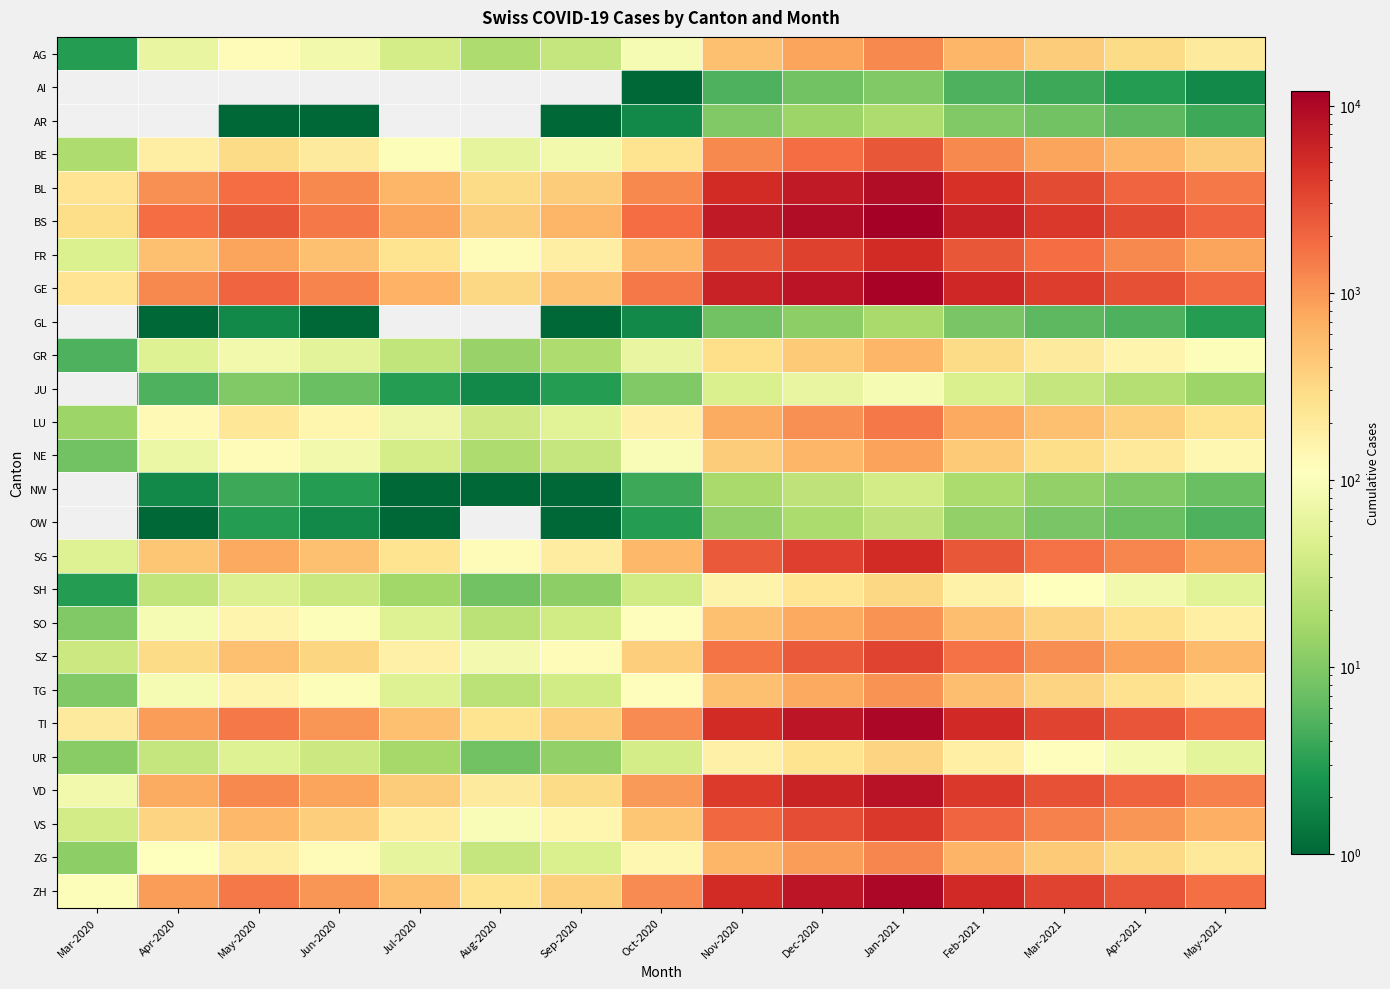

Reading left to right, extract all data points from this chart.

AG: Mar-2020=3	Apr-2020=65	May-2020=120	Jun-2020=80	Jul-2020=40	Aug-2020=20	Sep-2020=30	Oct-2020=90	Nov-2020=500	Dec-2020=800	Jan-2021=1200	Feb-2021=600	Mar-2021=400	Apr-2021=300	May-2021=200
AI: Mar-2020=0	Apr-2020=0	May-2020=0	Jun-2020=0	Jul-2020=0	Aug-2020=0	Sep-2020=0	Oct-2020=1	Nov-2020=5	Dec-2020=8	Jan-2021=10	Feb-2021=5	Mar-2021=4	Apr-2021=3	May-2021=2
AR: Mar-2020=0	Apr-2020=0	May-2020=1	Jun-2020=1	Jul-2020=0	Aug-2020=0	Sep-2020=1	Oct-2020=2	Nov-2020=10	Dec-2020=15	Jan-2021=20	Feb-2021=10	Mar-2021=8	Apr-2021=6	May-2021=4
BE: Mar-2020=20	Apr-2020=180	May-2020=300	Jun-2020=200	Jul-2020=100	Aug-2020=60	Sep-2020=80	Oct-2020=250	Nov-2020=1200	Dec-2020=1800	Jan-2021=2500	Feb-2021=1200	Mar-2021=800	Apr-2021=600	May-2021=400
BL: Mar-2020=242	Apr-2020=1100	May-2020=1800	Jun-2020=1200	Jul-2020=600	Aug-2020=300	Sep-2020=400	Oct-2020=1200	Nov-2020=5000	Dec-2020=7000	Jan-2021=9000	Feb-2021=4500	Mar-2021=3000	Apr-2021=2000	May-2021=1500
BS: Mar-2020=292	Apr-2020=1800	May-2020=2500	Jun-2020=1500	Jul-2020=800	Aug-2020=400	Sep-2020=600	Oct-2020=1800	Nov-2020=7000	Dec-2020=9000	Jan-2021=12000	Feb-2021=6000	Mar-2021=4000	Apr-2021=3000	May-2021=2000
FR: Mar-2020=46	Apr-2020=500	May-2020=800	Jun-2020=500	Jul-2020=250	Aug-2020=120	Sep-2020=180	Oct-2020=600	Nov-2020=2500	Dec-2020=3500	Jan-2021=5000	Feb-2021=2500	Mar-2021=1800	Apr-2021=1200	May-2021=800
GE: Mar-2020=241	Apr-2020=1200	May-2020=2000	Jun-2020=1300	Jul-2020=650	Aug-2020=320	Sep-2020=480	Oct-2020=1500	Nov-2020=6000	Dec-2020=8000	Jan-2021=11000	Feb-2021=5500	Mar-2021=3800	Apr-2021=2800	May-2021=1900
GL: Mar-2020=0	Apr-2020=1	May-2020=2	Jun-2020=1	Jul-2020=0	Aug-2020=0	Sep-2020=1	Oct-2020=2	Nov-2020=8	Dec-2020=12	Jan-2021=18	Feb-2021=9	Mar-2021=6	Apr-2021=5	May-2021=3
GR: Mar-2020=5	Apr-2020=50	May-2020=80	Jun-2020=55	Jul-2020=28	Aug-2020=14	Sep-2020=20	Oct-2020=65	Nov-2020=280	Dec-2020=420	Jan-2021=600	Feb-2021=300	Mar-2021=200	Apr-2021=150	May-2021=100
JU: Mar-2020=0	Apr-2020=5	May-2020=10	Jun-2020=7	Jul-2020=3	Aug-2020=2	Sep-2020=3	Oct-2020=10	Nov-2020=45	Dec-2020=65	Jan-2021=90	Feb-2021=45	Mar-2021=30	Apr-2021=22	May-2021=15
LU: Mar-2020=15	Apr-2020=130	May-2020=220	Jun-2020=145	Jul-2020=73	Aug-2020=36	Sep-2020=54	Oct-2020=170	Nov-2020=720	Dec-2020=1080	Jan-2021=1500	Feb-2021=750	Mar-2021=500	Apr-2021=380	May-2021=250
NE: Mar-2020=8	Apr-2020=70	May-2020=120	Jun-2020=80	Jul-2020=40	Aug-2020=20	Sep-2020=30	Oct-2020=95	Nov-2020=400	Dec-2020=600	Jan-2021=850	Feb-2021=425	Mar-2021=285	Apr-2021=210	May-2021=140
NW: Mar-2020=0	Apr-2020=2	May-2020=4	Jun-2020=3	Jul-2020=1	Aug-2020=1	Sep-2020=1	Oct-2020=4	Nov-2020=18	Dec-2020=27	Jan-2021=38	Feb-2021=19	Mar-2021=13	Apr-2021=10	May-2021=7
OW: Mar-2020=0	Apr-2020=1	May-2020=3	Jun-2020=2	Jul-2020=1	Aug-2020=0	Sep-2020=1	Oct-2020=3	Nov-2020=13	Dec-2020=19	Jan-2021=27	Feb-2021=13	Mar-2021=9	Apr-2021=7	May-2021=5
SG: Mar-2020=50	Apr-2020=450	May-2020=750	Jun-2020=500	Jul-2020=250	Aug-2020=125	Sep-2020=185	Oct-2020=580	Nov-2020=2450	Dec-2020=3680	Jan-2021=5100	Feb-2021=2550	Mar-2021=1700	Apr-2021=1270	May-2021=845
SH: Mar-2020=3	Apr-2020=28	May-2020=48	Jun-2020=32	Jul-2020=16	Aug-2020=8	Sep-2020=12	Oct-2020=37	Nov-2020=157	Dec-2020=235	Jan-2021=325	Feb-2021=163	Mar-2021=108	Apr-2021=81	May-2021=54
SO: Mar-2020=10	Apr-2020=90	May-2020=150	Jun-2020=100	Jul-2020=50	Aug-2020=25	Sep-2020=37	Oct-2020=117	Nov-2020=495	Dec-2020=743	Jan-2021=1028	Feb-2021=514	Mar-2021=343	Apr-2021=257	May-2021=171
SZ: Mar-2020=33	Apr-2020=295	May-2020=495	Jun-2020=330	Jul-2020=165	Aug-2020=82	Sep-2020=123	Oct-2020=386	Nov-2020=1633	Dec-2020=2450	Jan-2021=3390	Feb-2021=1695	Mar-2021=1130	Apr-2021=848	May-2021=565
TG: Mar-2020=10	Apr-2020=90	May-2020=150	Jun-2020=100	Jul-2020=50	Aug-2020=25	Sep-2020=37	Oct-2020=117	Nov-2020=495	Dec-2020=743	Jan-2021=1028	Feb-2021=514	Mar-2021=343	Apr-2021=257	May-2021=171
TI: Mar-2020=202	Apr-2020=900	May-2020=1500	Jun-2020=1000	Jul-2020=500	Aug-2020=250	Sep-2020=375	Oct-2020=1175	Nov-2020=4975	Dec-2020=7463	Jan-2021=10328	Feb-2021=5164	Mar-2021=3443	Apr-2021=2582	May-2021=1721
UR: Mar-2020=11	Apr-2020=30	May-2020=50	Jun-2020=33	Jul-2020=17	Aug-2020=8	Sep-2020=13	Oct-2020=40	Nov-2020=168	Dec-2020=252	Jan-2021=348	Feb-2021=174	Mar-2021=116	Apr-2021=87	May-2021=58
VD: Mar-2020=81	Apr-2020=720	May-2020=1200	Jun-2020=800	Jul-2020=400	Aug-2020=200	Sep-2020=300	Oct-2020=940	Nov-2020=3980	Dec-2020=5970	Jan-2021=8260	Feb-2021=4130	Mar-2021=2753	Apr-2021=2065	May-2021=1377
VS: Mar-2020=39	Apr-2020=350	May-2020=580	Jun-2020=387	Jul-2020=193	Aug-2020=97	Sep-2020=145	Oct-2020=455	Nov-2020=1925	Dec-2020=2888	Jan-2021=3998	Feb-2021=1999	Mar-2021=1333	Apr-2021=1000	May-2021=667
ZG: Mar-2020=12	Apr-2020=108	May-2020=180	Jun-2020=120	Jul-2020=60	Aug-2020=30	Sep-2020=45	Oct-2020=141	Nov-2020=597	Dec-2020=896	Jan-2021=1239	Feb-2021=620	Mar-2021=413	Apr-2021=310	May-2021=206
ZH: Mar-2020=100	Apr-2020=900	May-2020=1500	Jun-2020=1000	Jul-2020=500	Aug-2020=250	Sep-2020=375	Oct-2020=1175	Nov-2020=4975	Dec-2020=7463	Jan-2021=10328	Feb-2021=5164	Mar-2021=3443	Apr-2021=2582	May-2021=1721